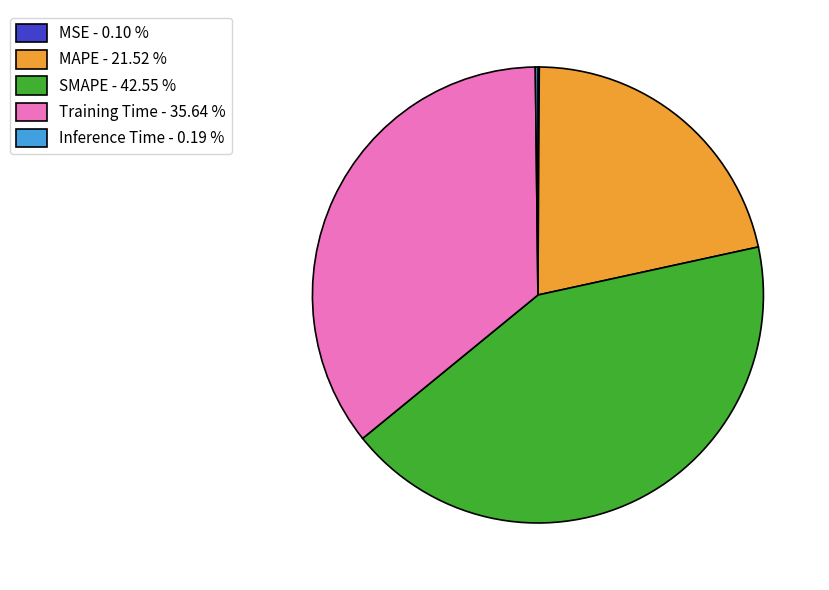

Between SMAPE - 42.55 % and Training Time - 35.64 %, which is larger?

SMAPE - 42.55 %